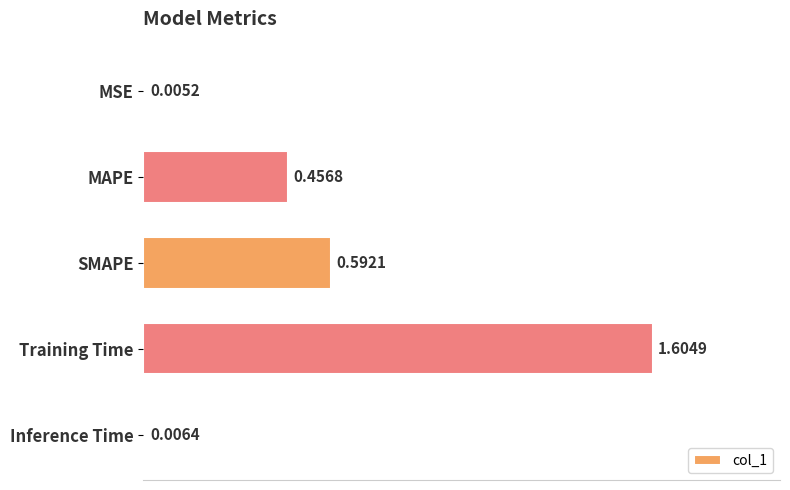

What is the maximum value shown in the chart?

1.6